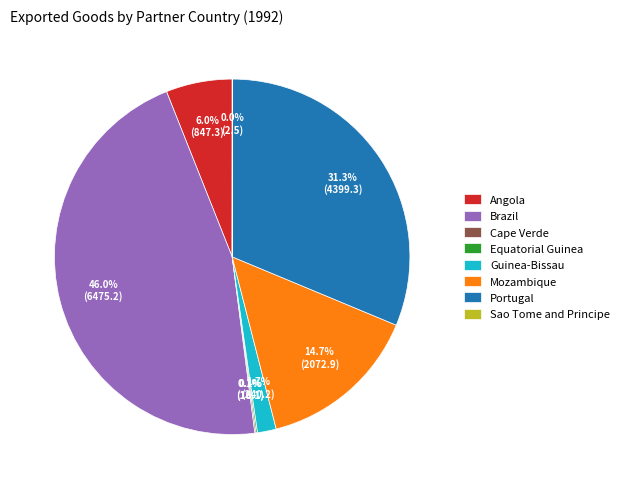

What portion of the pie excludes Angola?

94.0%